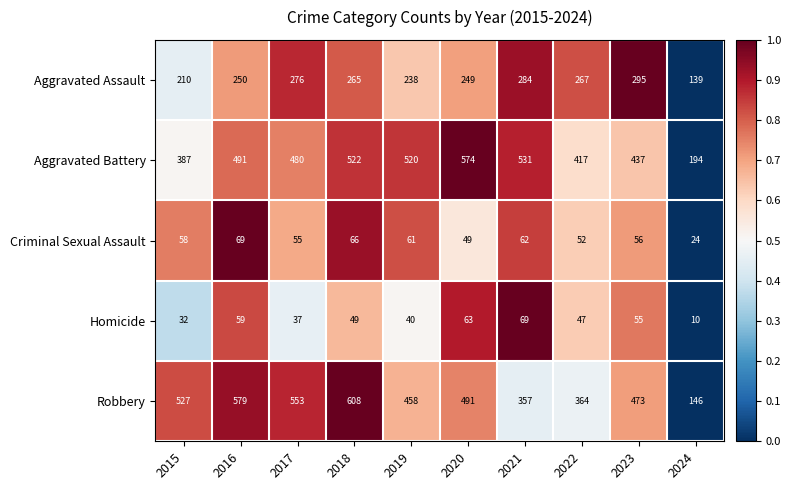

Rank the series at 2020 from lowest to highest value.

Criminal Sexual Assault, Homicide, Aggravated Assault, Robbery, Aggravated Battery